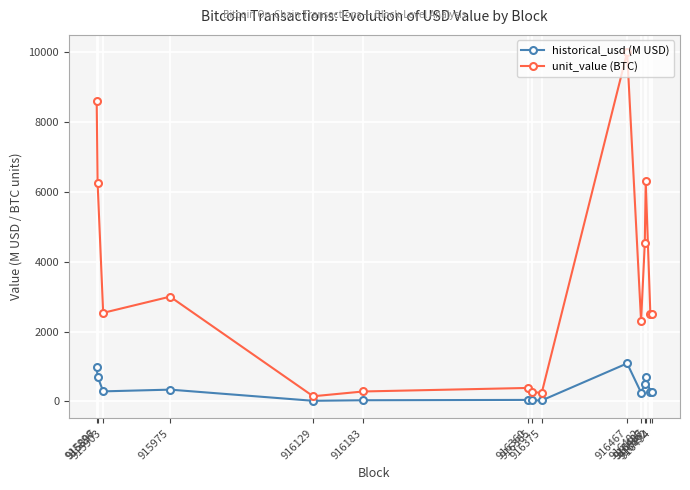

Which series has the largest total across all categories?

unit_value (BTC)